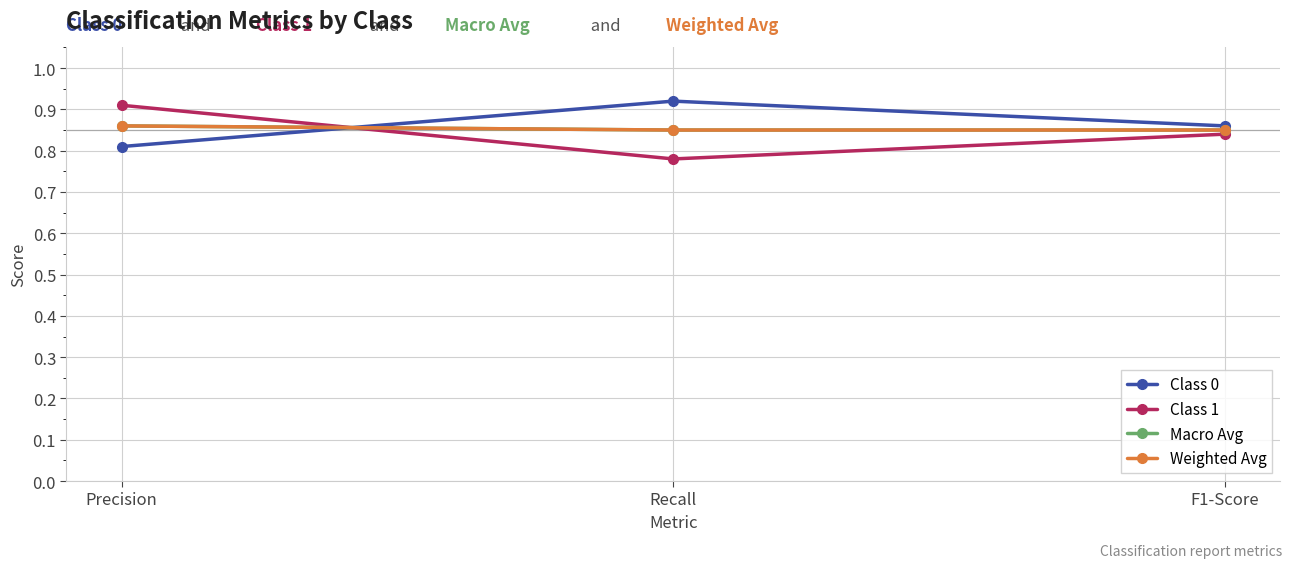

Reading left to right, transcribe all the data shown in this chart.

Class 0: Precision=0.8	Recall=0.9	F1-Score=0.9
Class 1: Precision=0.9	Recall=0.8	F1-Score=0.8
Macro Avg: Precision=0.9	Recall=0.8	F1-Score=0.8
Weighted Avg: Precision=0.9	Recall=0.8	F1-Score=0.8